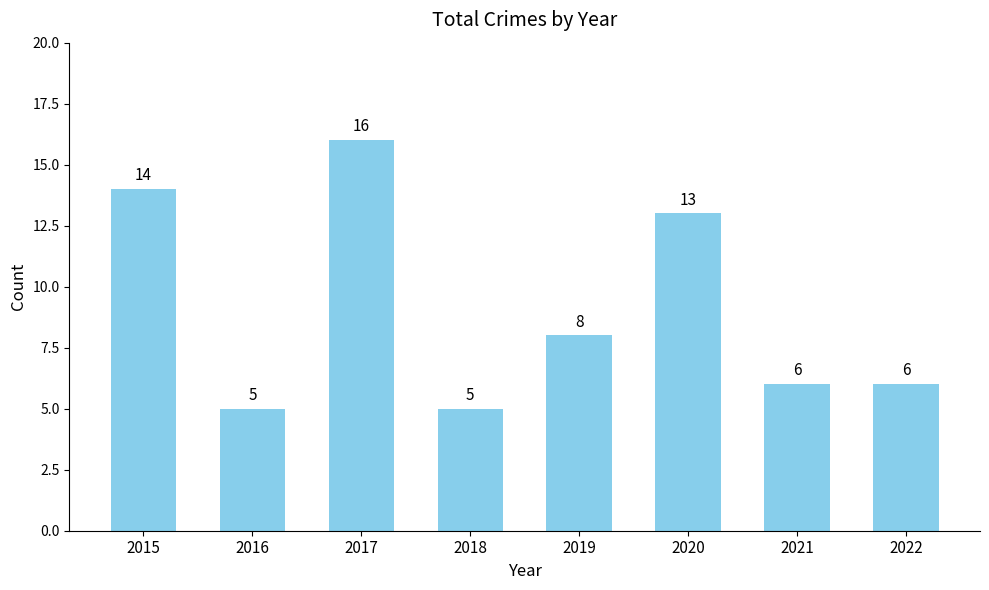

At which label is the value closest to 10?

2019